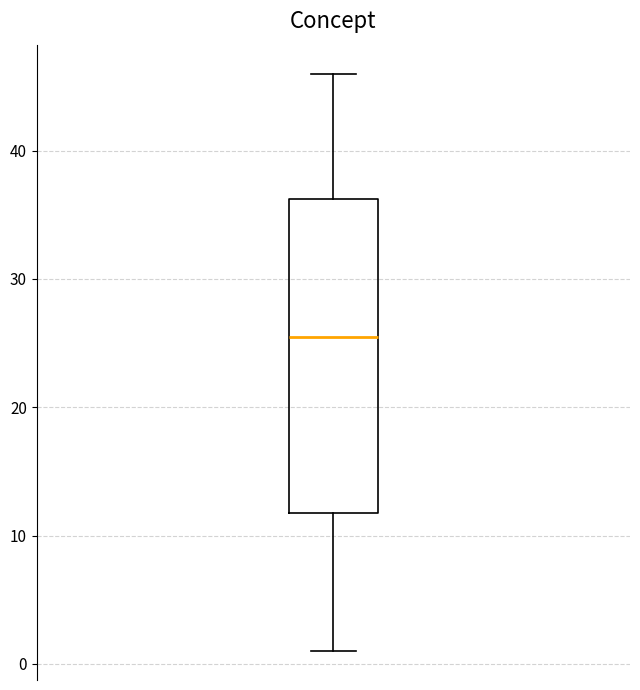

Transcribe this box plot: give where the median line is, the range the box spans, and where the two whiskers end, as read against the y-axis. The values are not printed on the chart, so give them approximately, as read against the axis.

median 26, box 12 to 36, whiskers 1 to 46